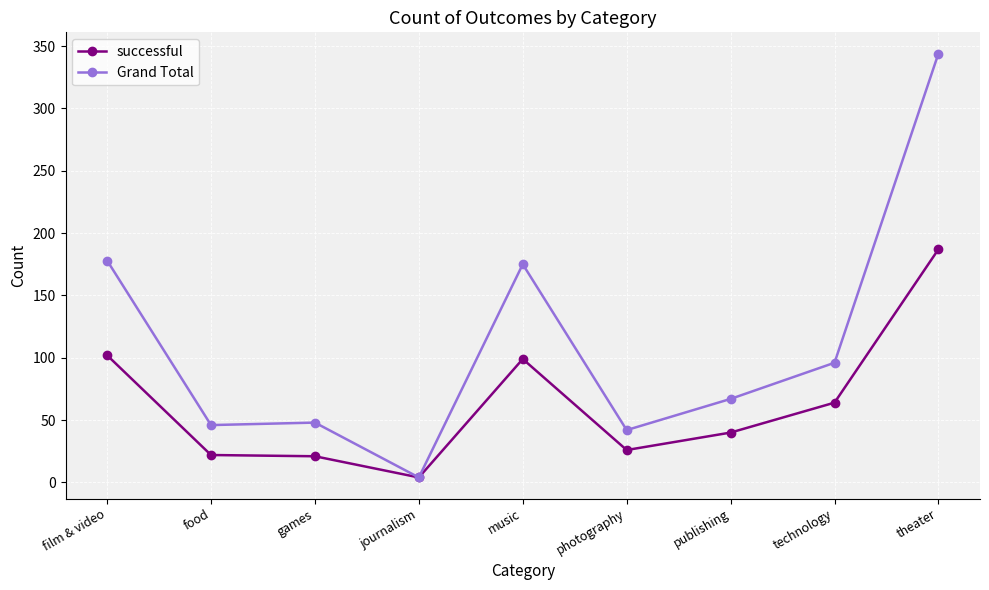

At food, list the series in order from smallest to largest.

successful, Grand Total